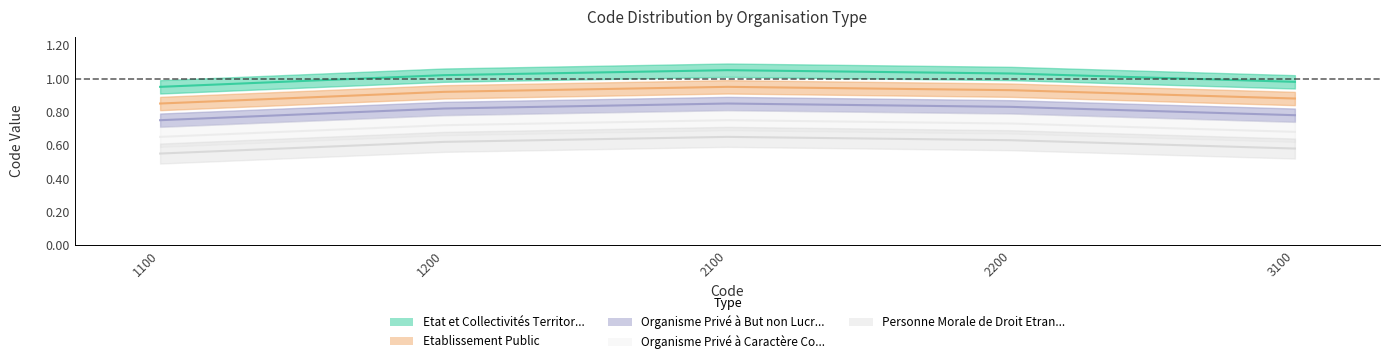

True or false: Organisme Privé à Caractère Commercial has a value of 1.1 at 2200.

False